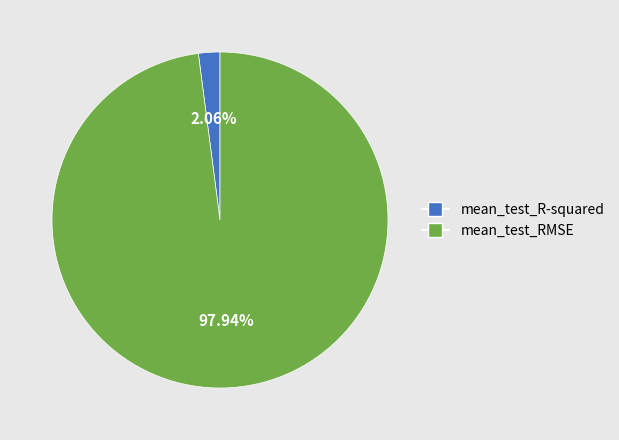

Which category has the biggest portion of the pie?

mean_test_RMSE